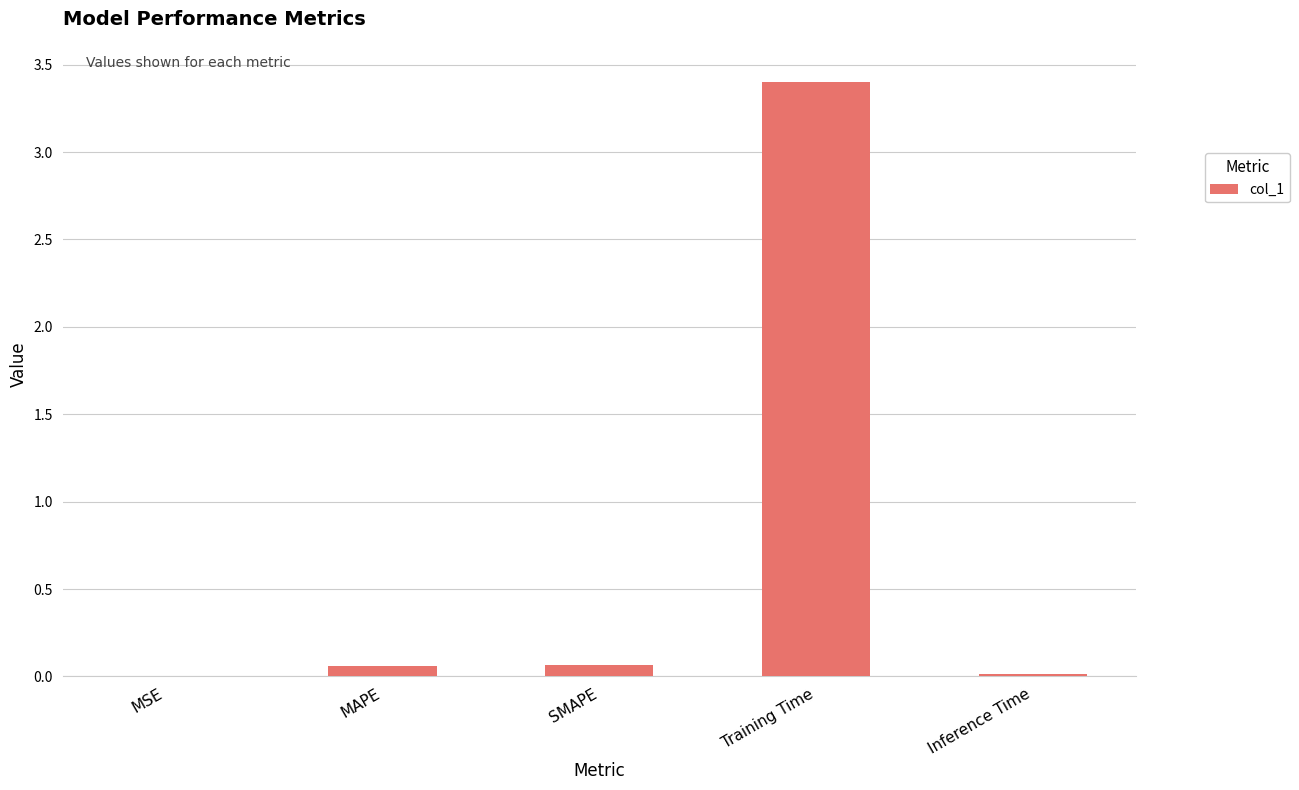

Between Training Time and SMAPE, which is larger?

Training Time